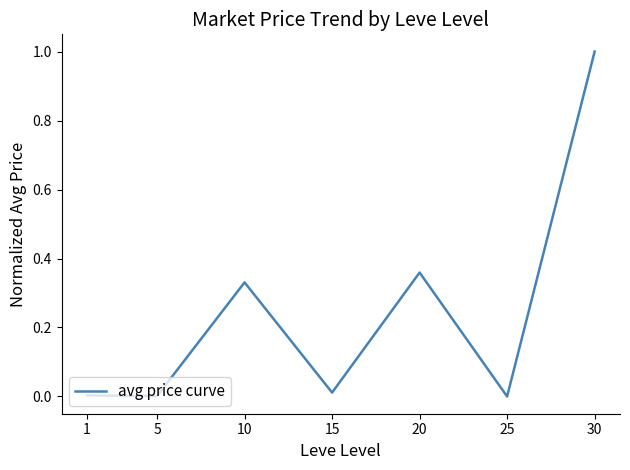

True or false: the data has more than 0 interior local peaks.

True